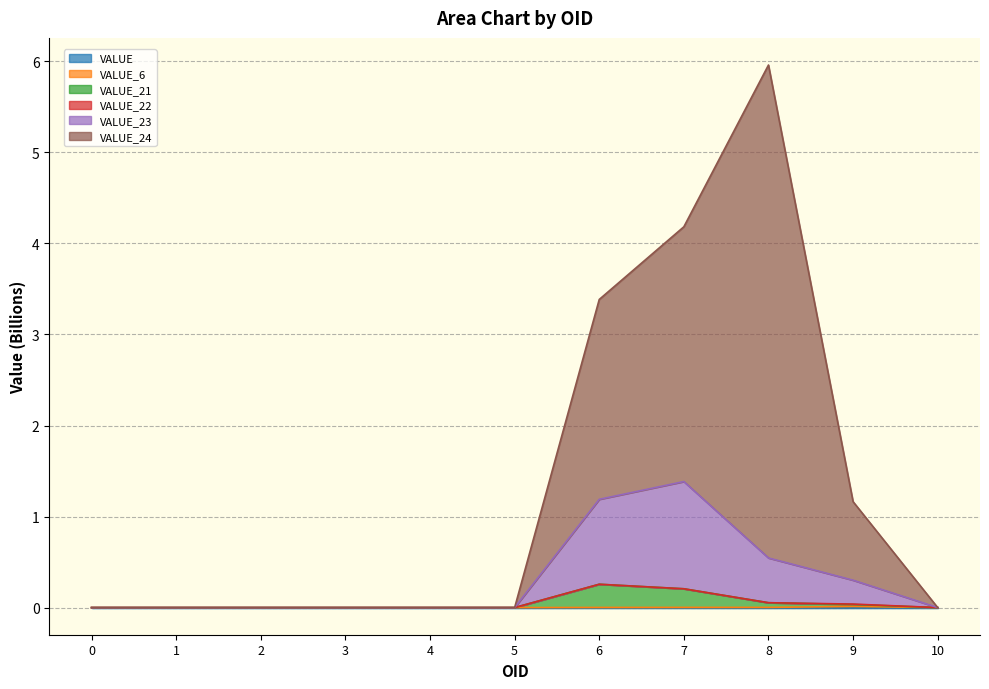

Is the value of VALUE_24 at 8 greater than the value of VALUE at 10?

Yes